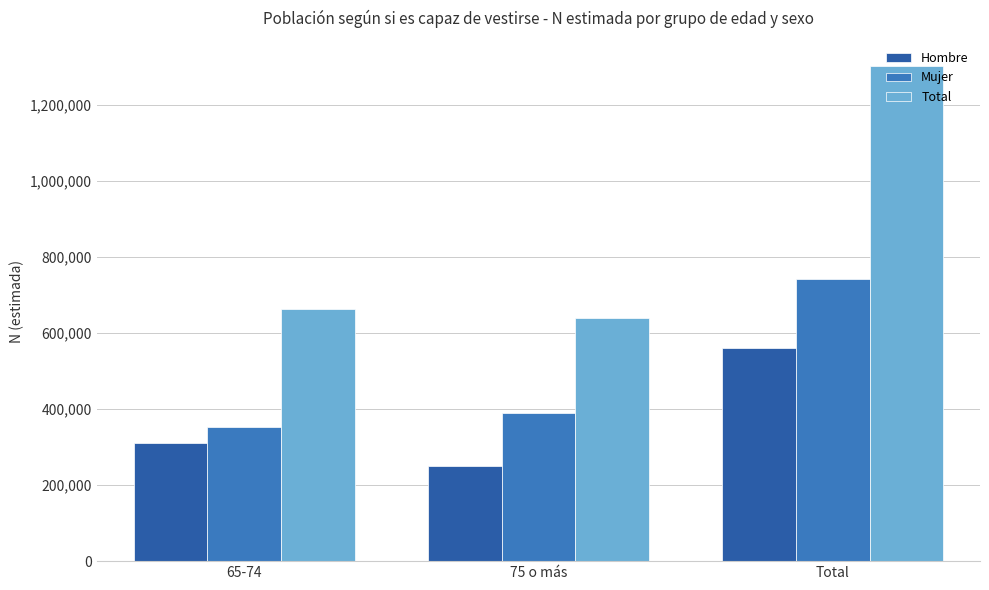

What are all the series names shown in the legend?

Hombre, Mujer, Total